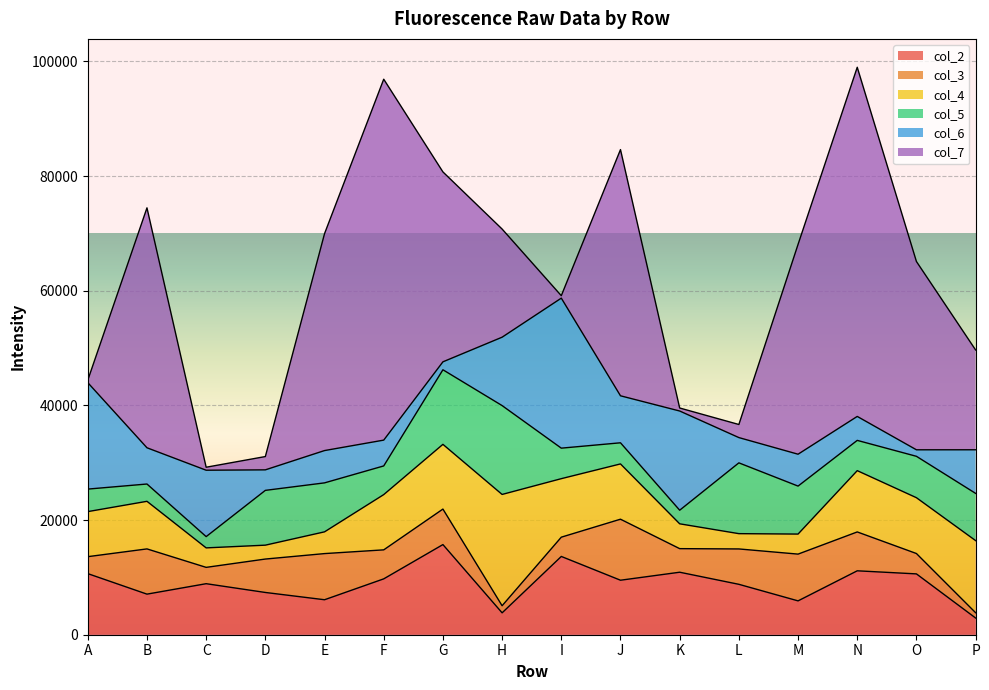

What is the average value of the col_2 series?

8927